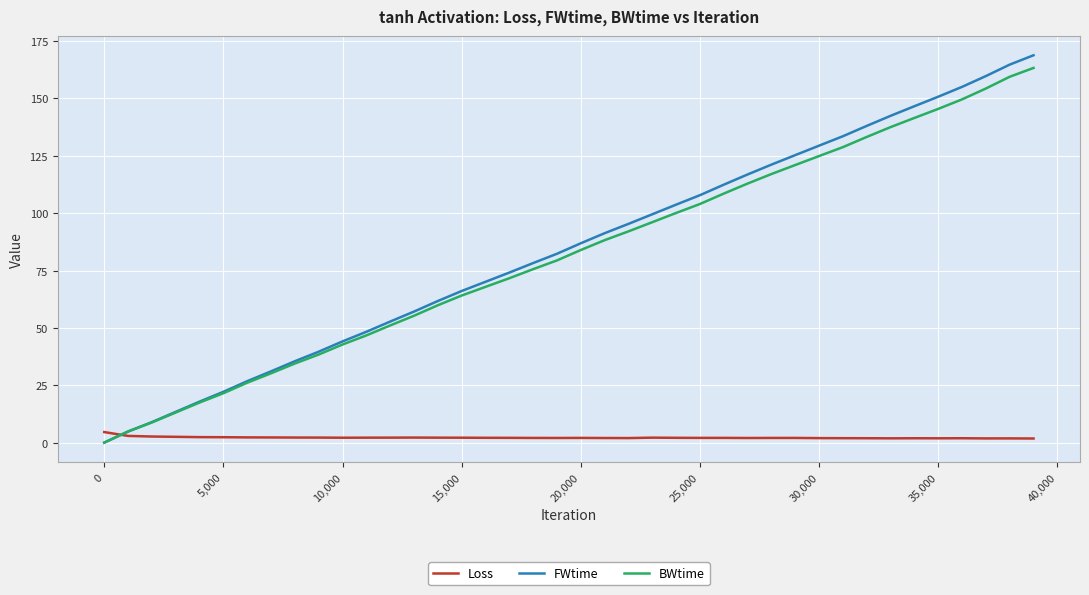

What is the maximum value for Loss?

4.6